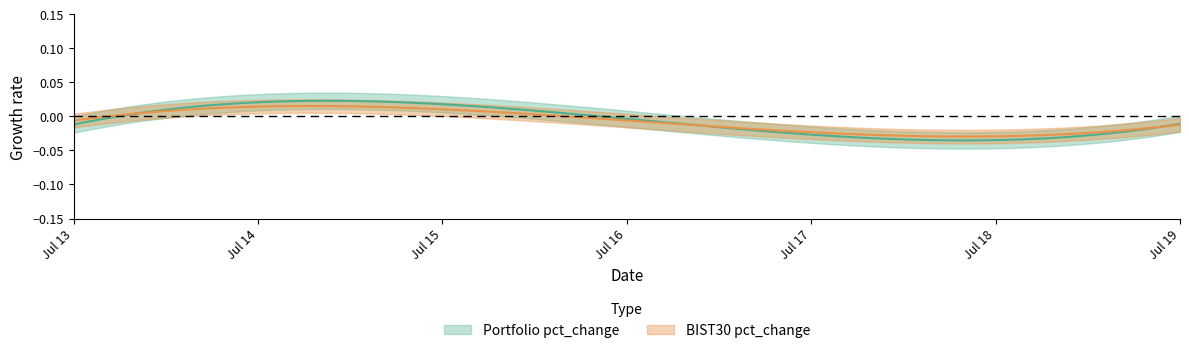

Rank the series by their average value, from highest to lowest.

Portfolio pct_change, BIST30 pct_change